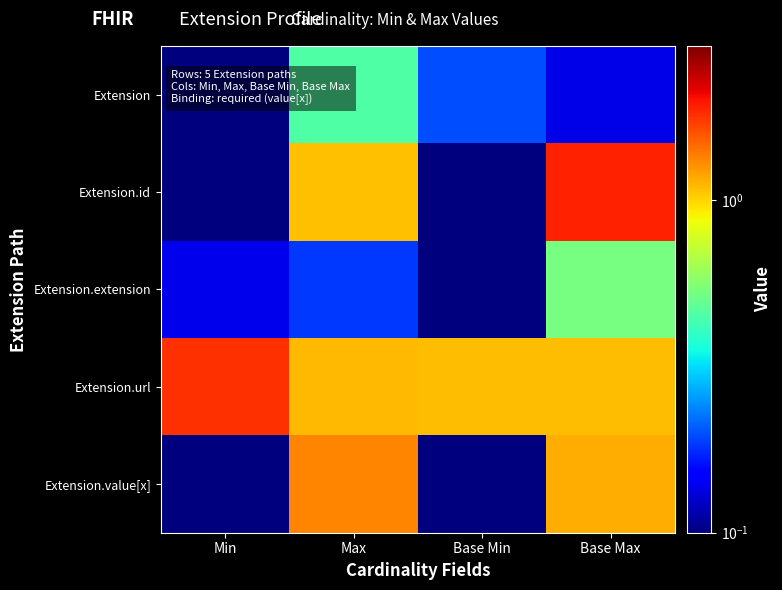

Count the number of data series in this chart.

5